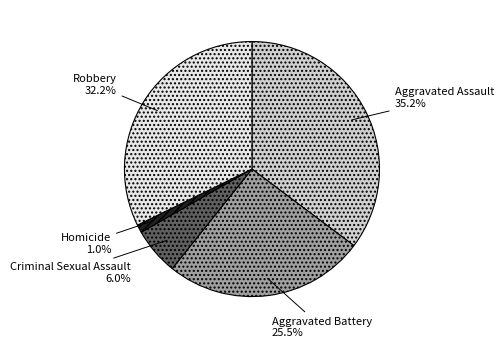

To the nearest percent, what percentage of the pie is Robbery?

32%